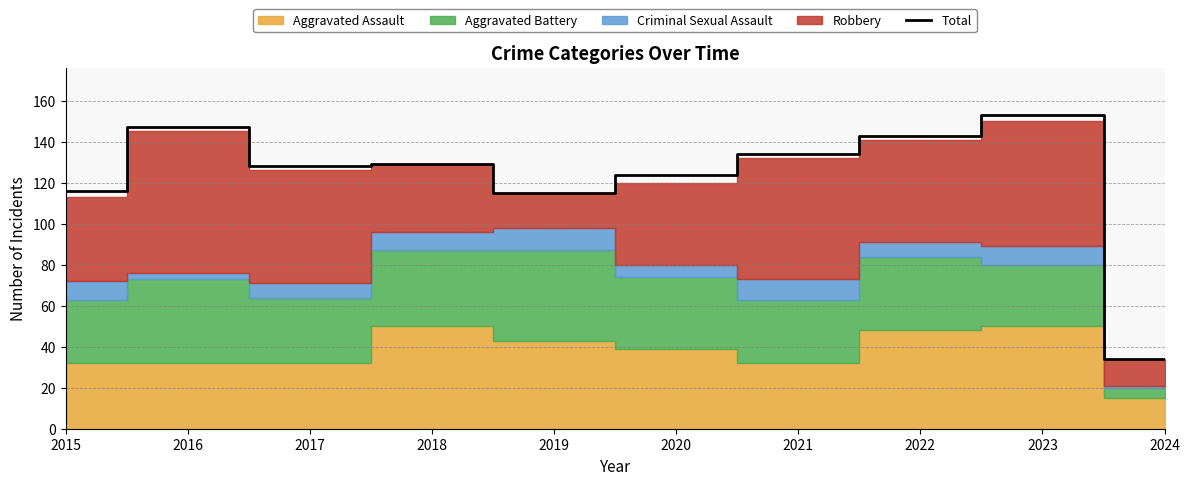

At which category does the chart reach its peak across all series?

2023